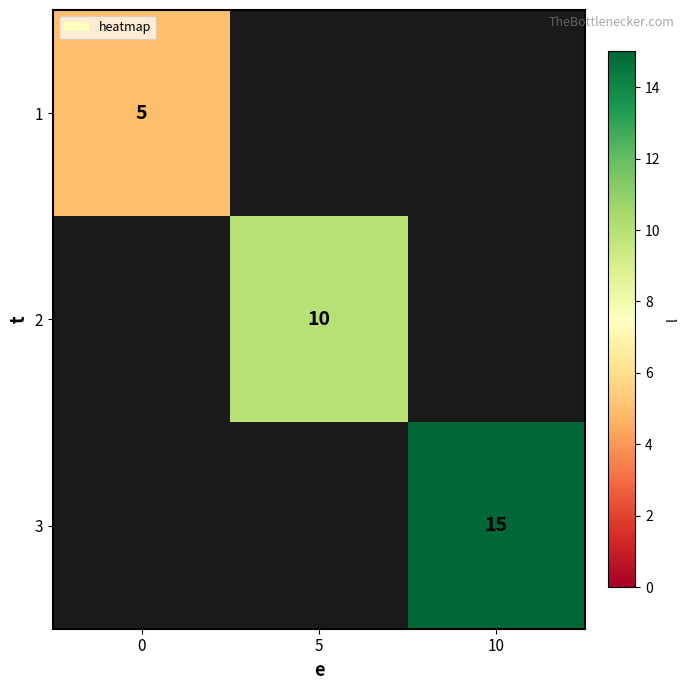

The 3 series shows 8 at 10. True or false?

False